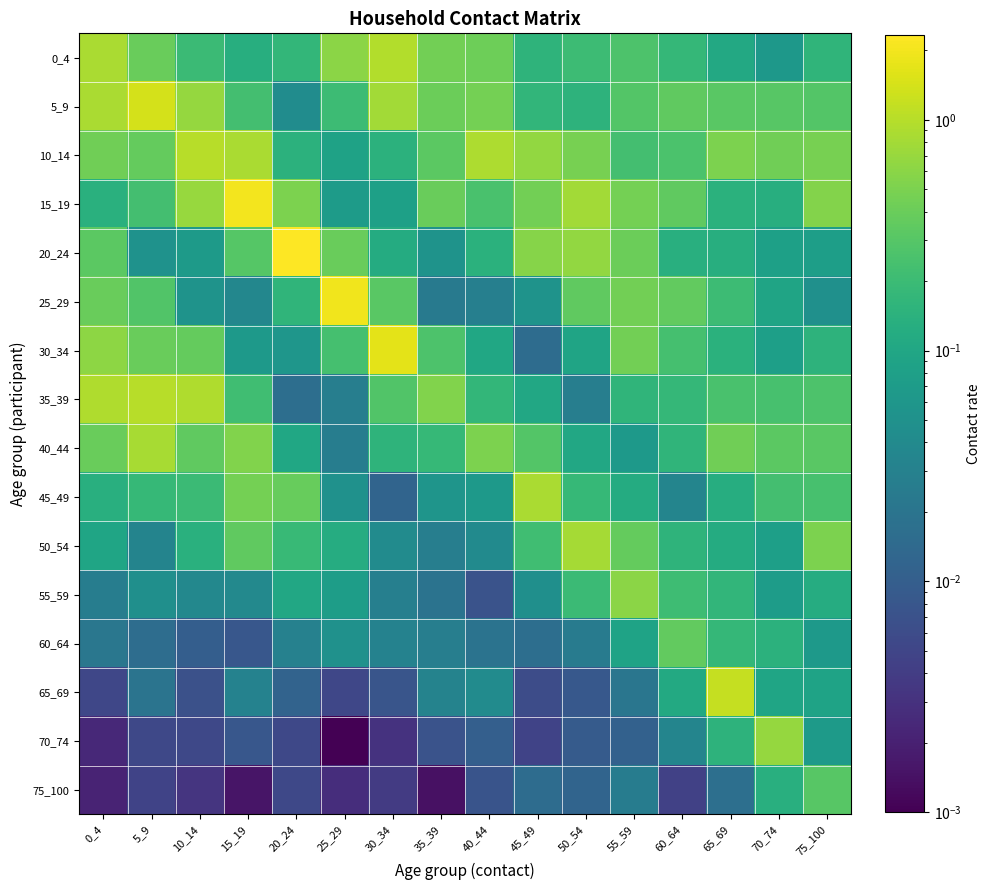

At how many categories does at least one series exceed 2?

1